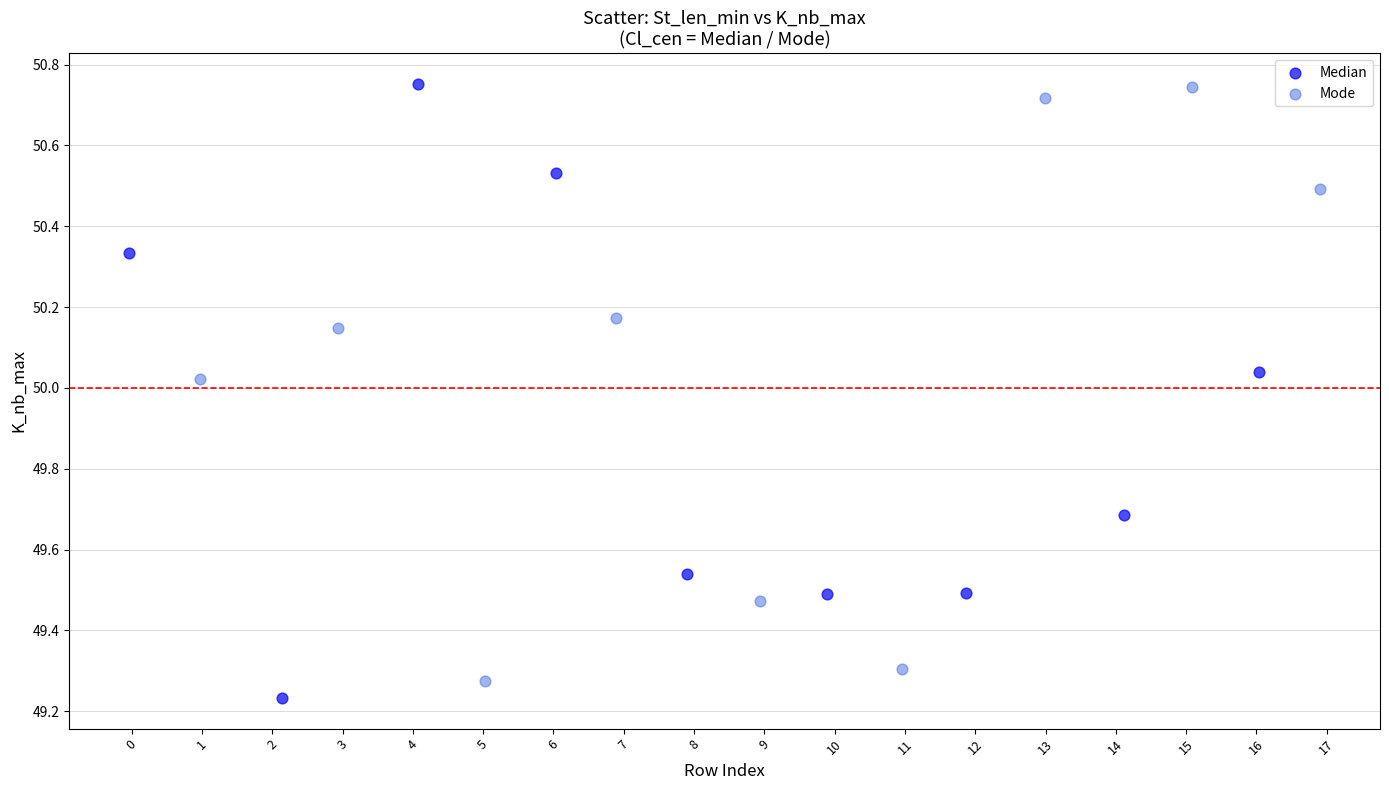

Which series contains the lowest Y value?

Median